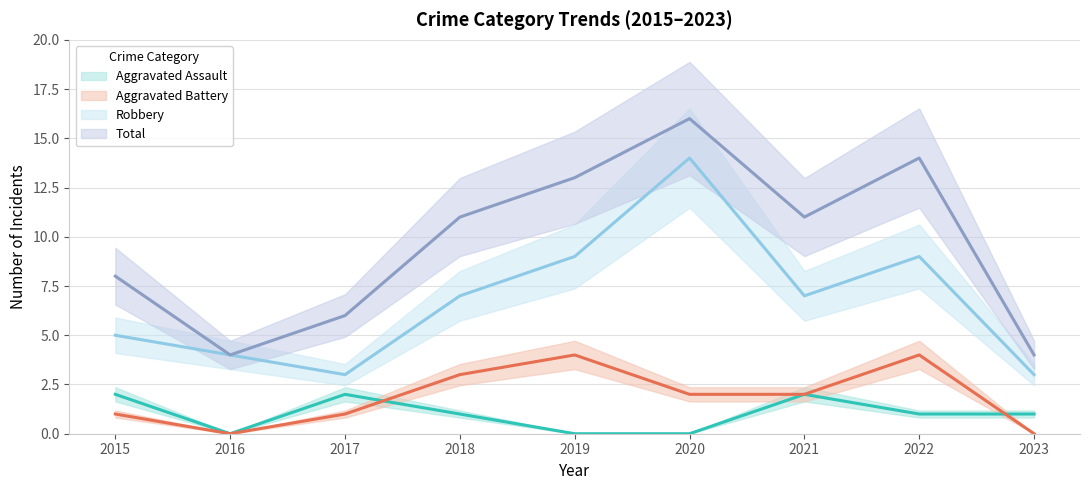

Read the Robbery value at 2017, to the nearest 5.

5